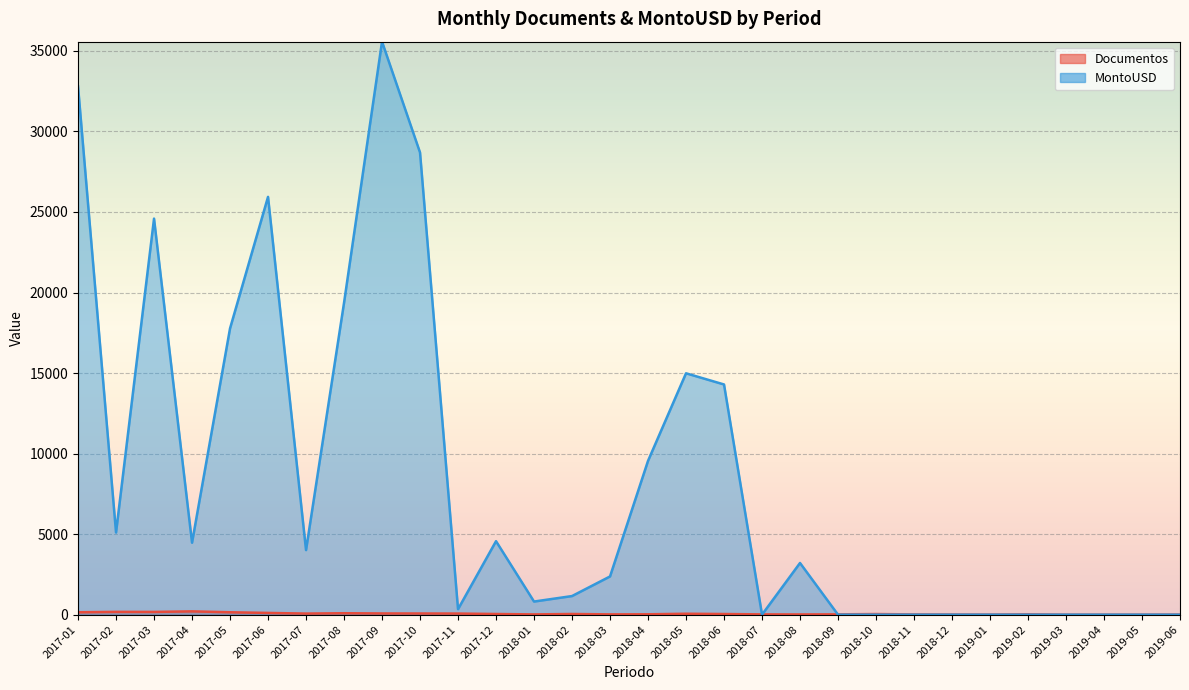

True or false: Documentos and MontoUSD cross at least once.

True